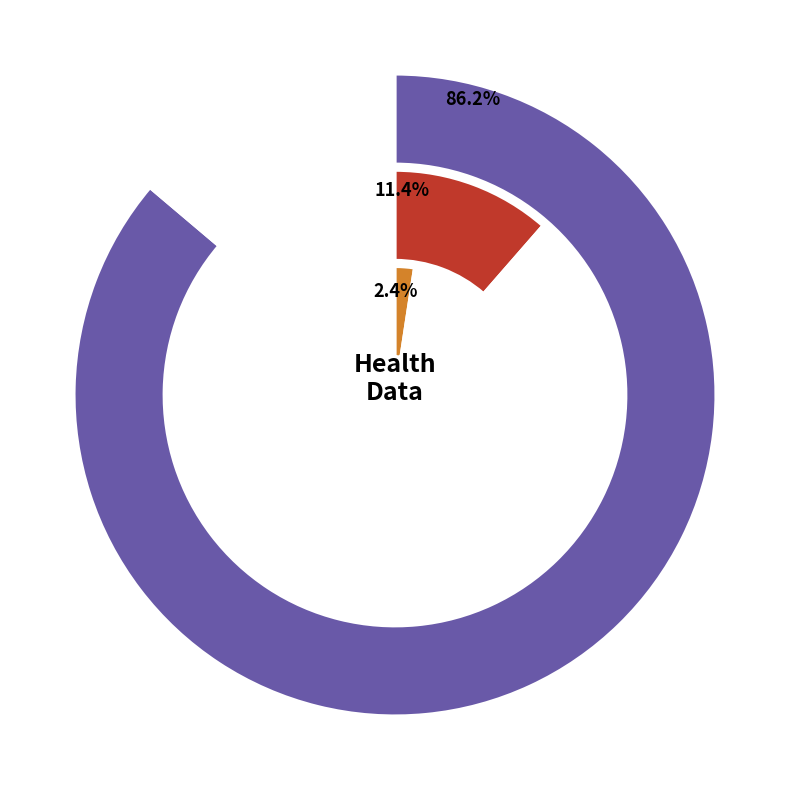

Is the sum of countDistinctHospno and countCurrentSuspected greater than half?

No